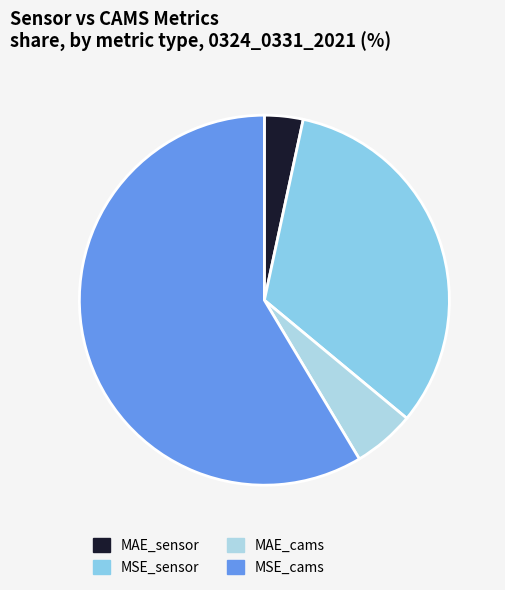

How many slices are in this pie chart?

4